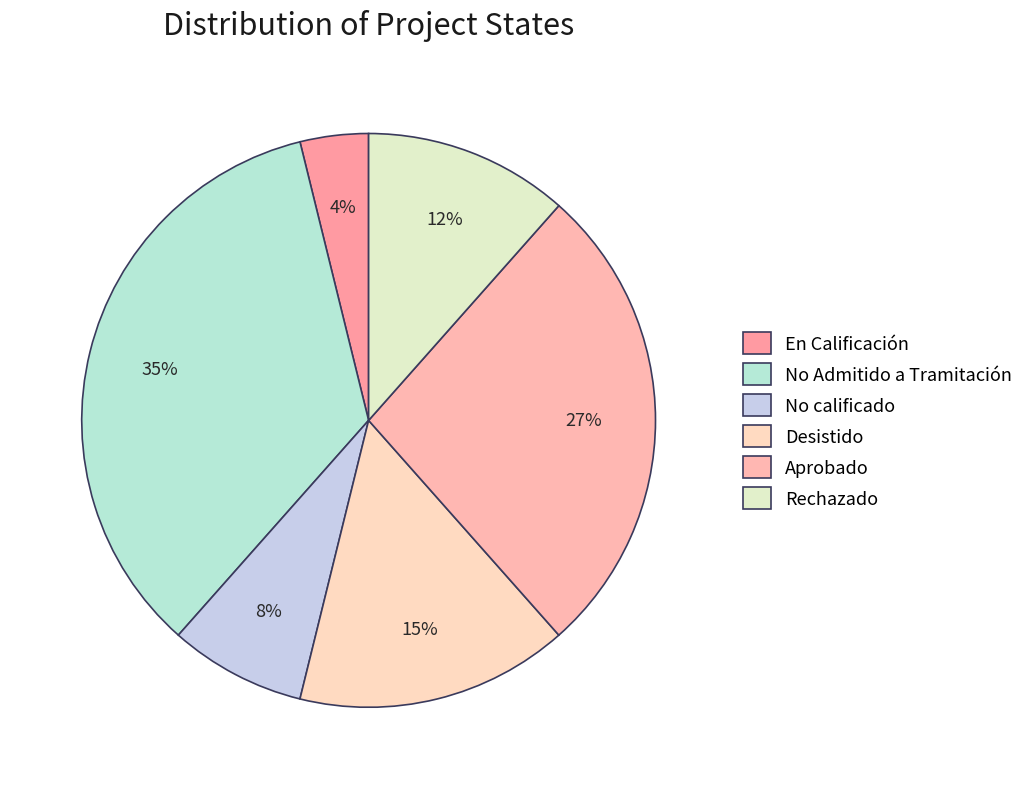

True or false: En Calificación accounts for 4% of the total.

True